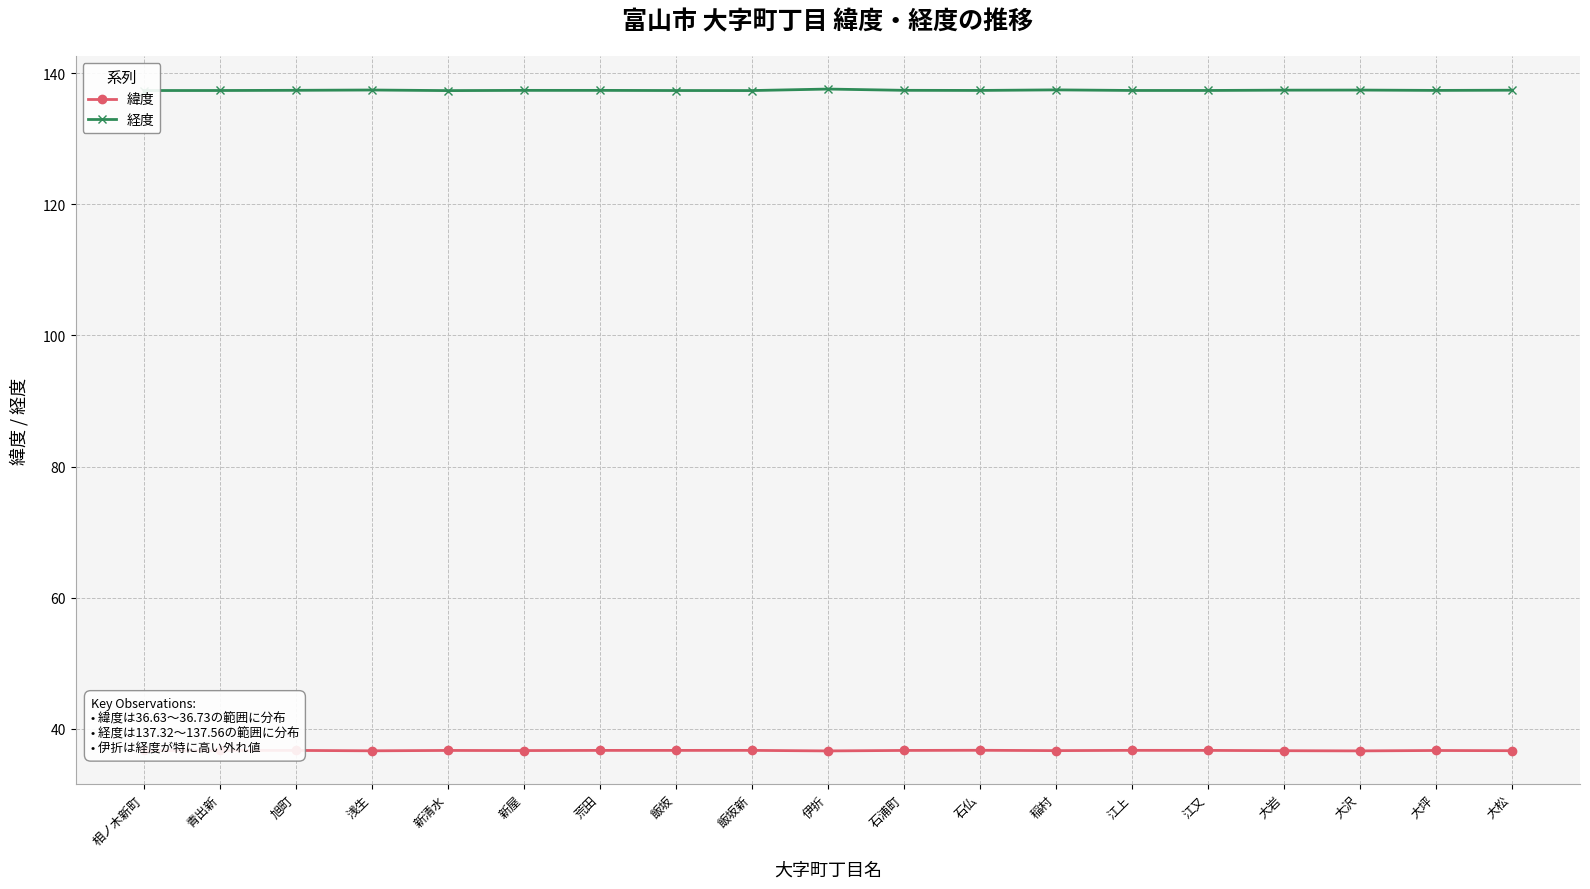

What is the value of the 経度 point at the 14th from the left?

137.3